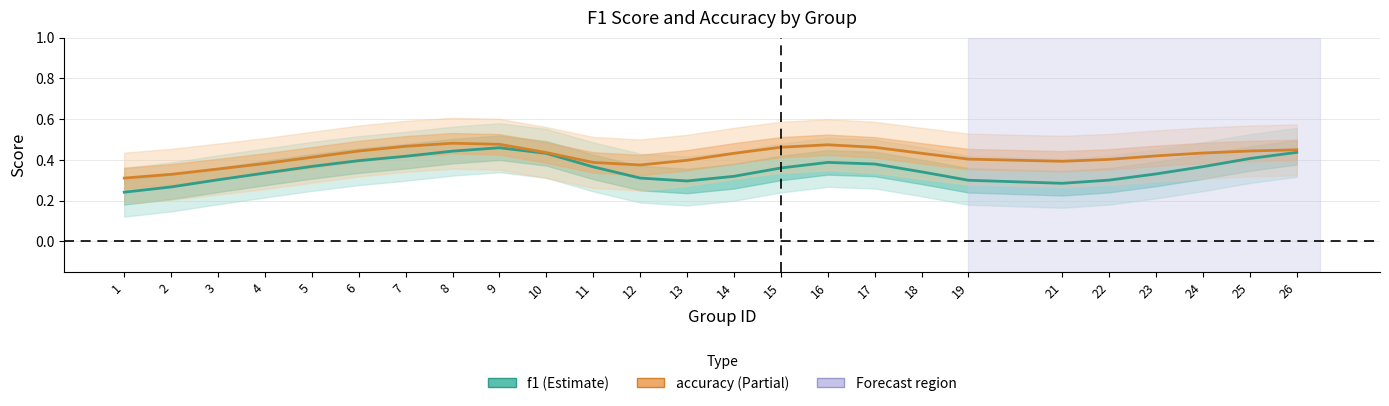

What is the maximum value shown in the chart?

0.5